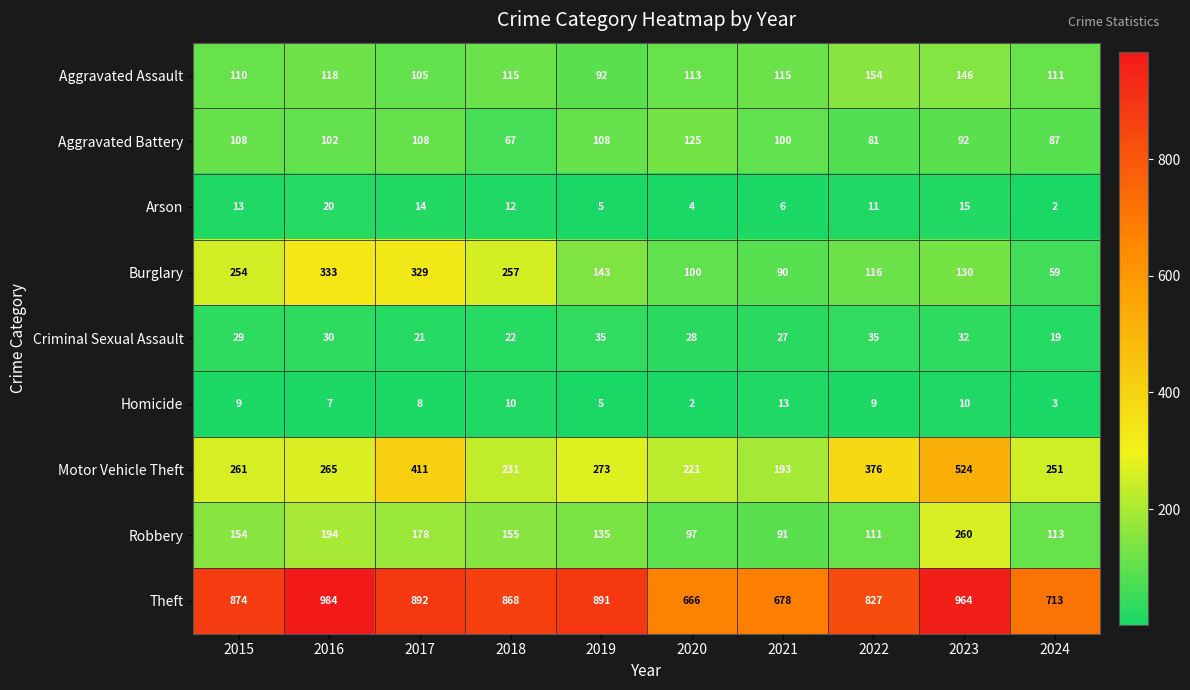

Which category has the highest value in the Motor Vehicle Theft series?

2023